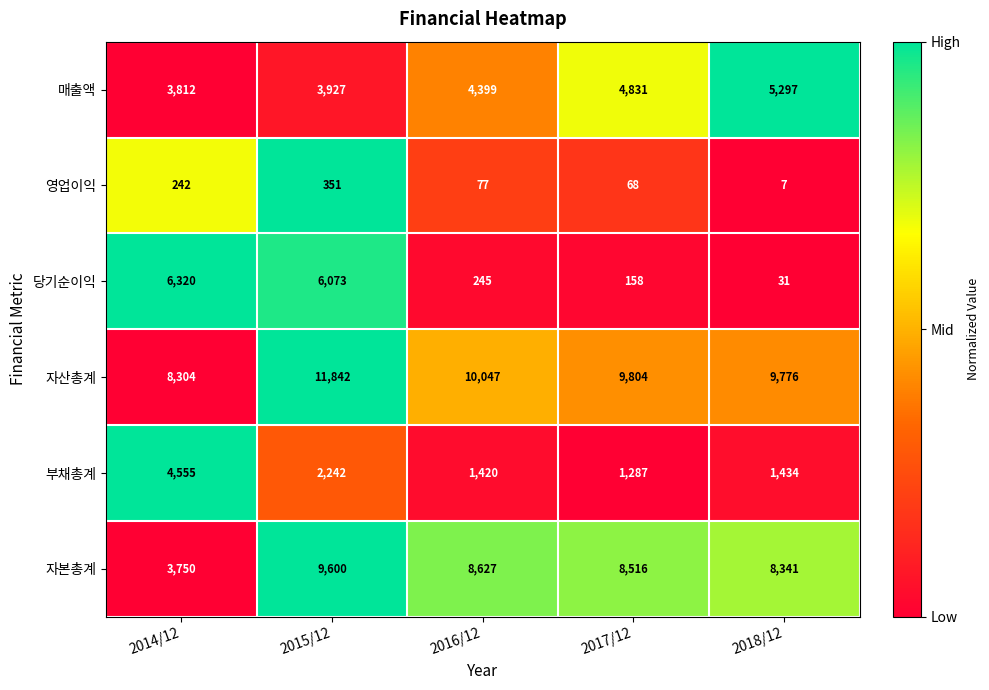

Which category has the highest value in the 자산총계 series?

2015/12